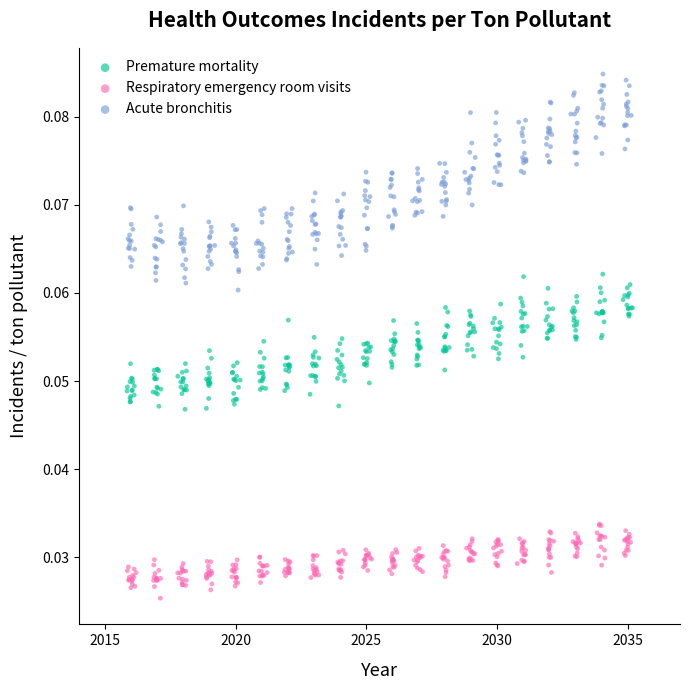

Which series reaches the maximum Y coordinate?

Acute bronchitis